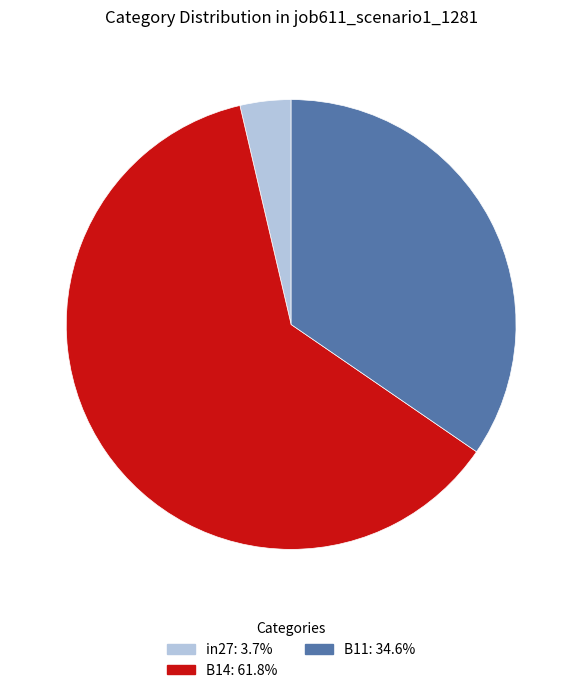

Is it true that B11 is 35% of the pie?

True